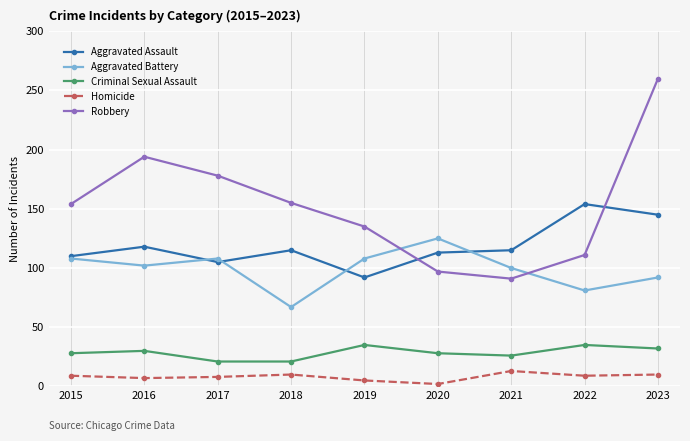

True or false: Robbery has a value of 81 at 2023.

False